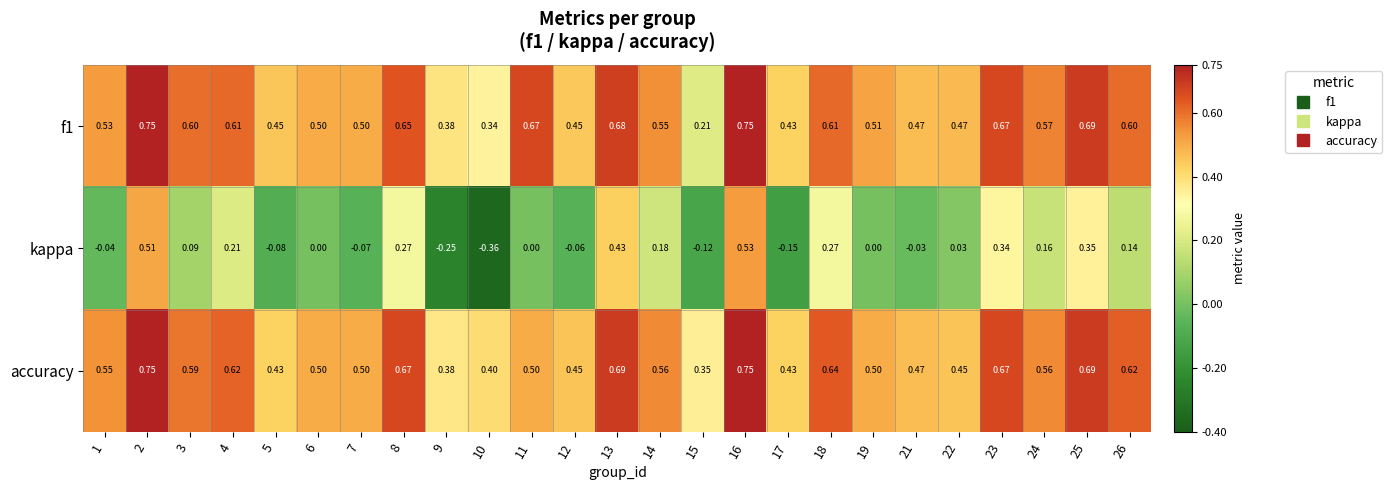

At how many categories does at least one series exceed 0?

25